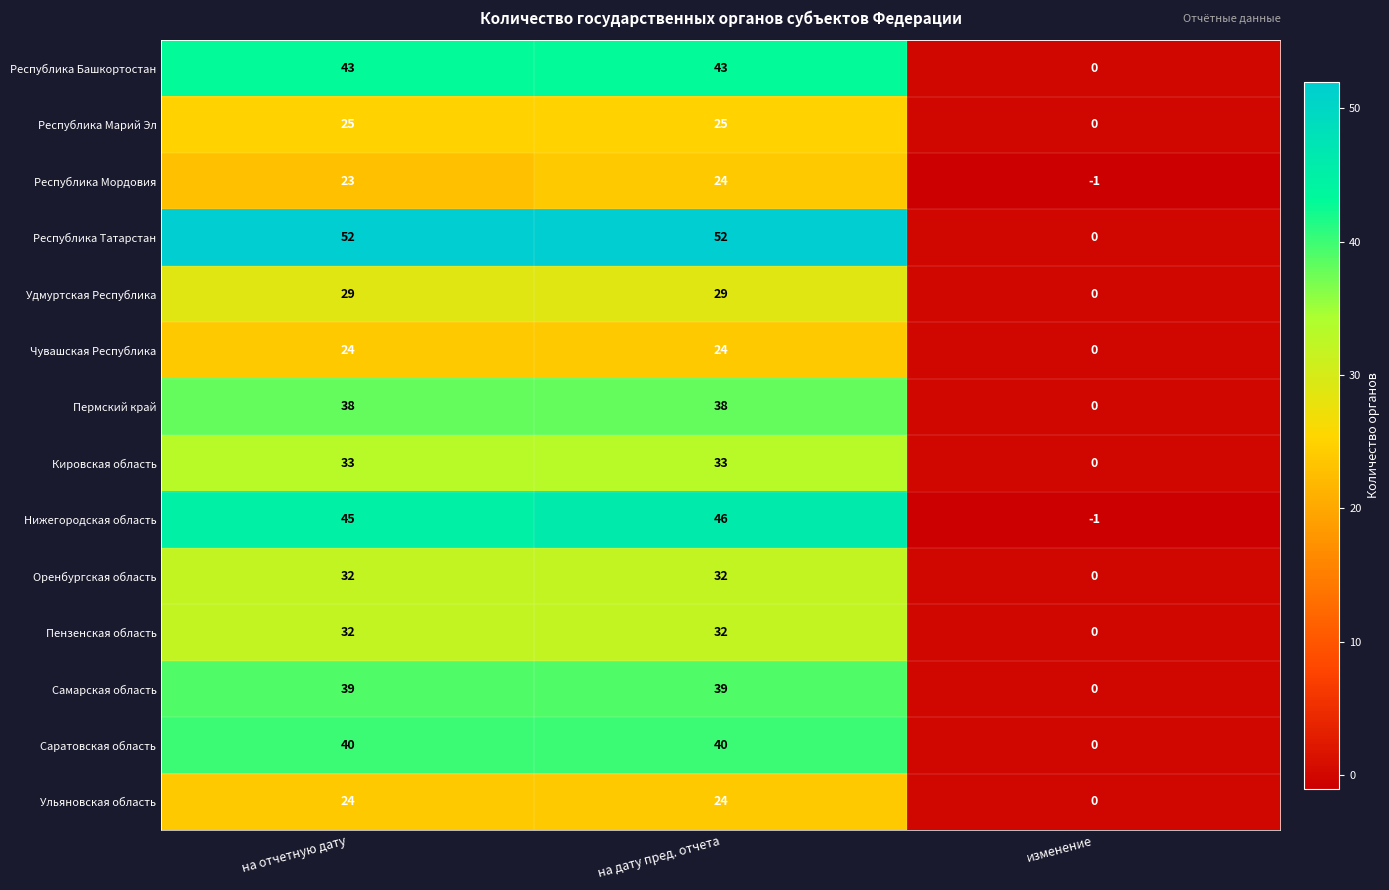

Count the number of data series in this chart.

14